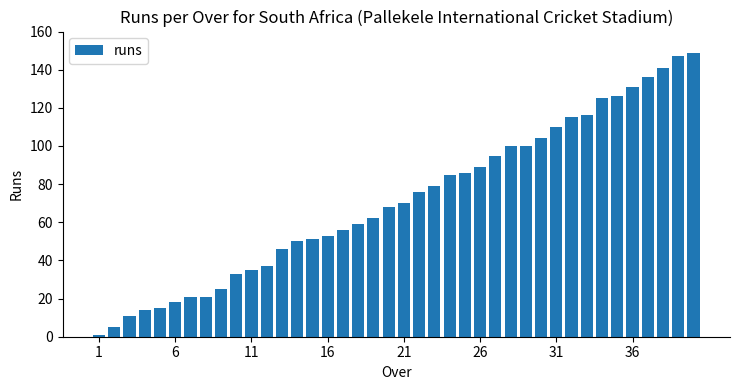

What is the maximum value shown in the chart?

149